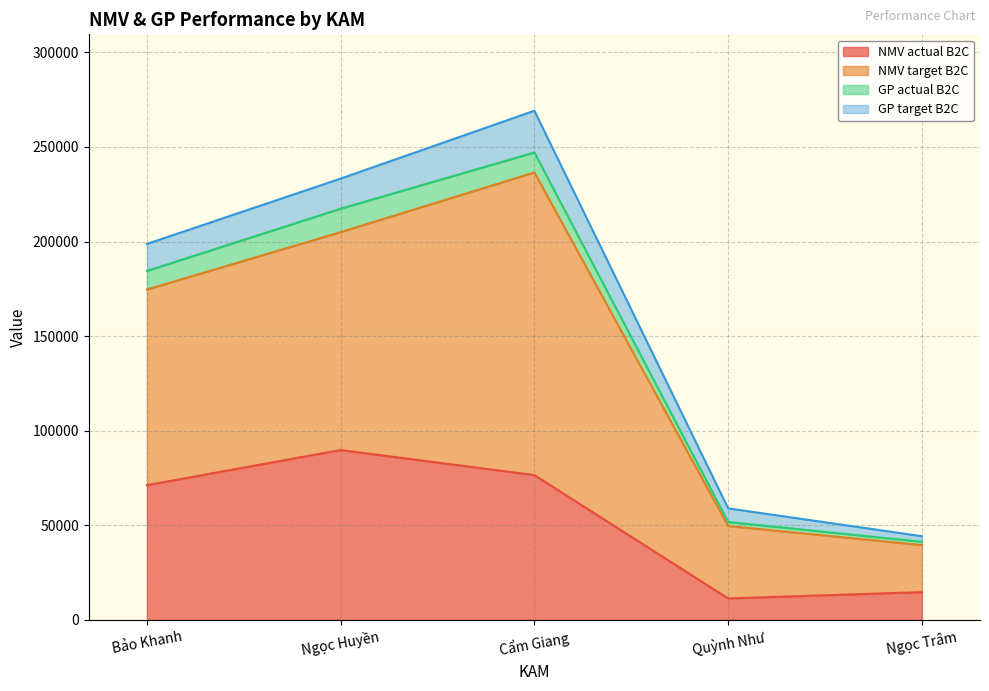

At which label does NMV actual B2C reach its peak?

Ngọc Huyền